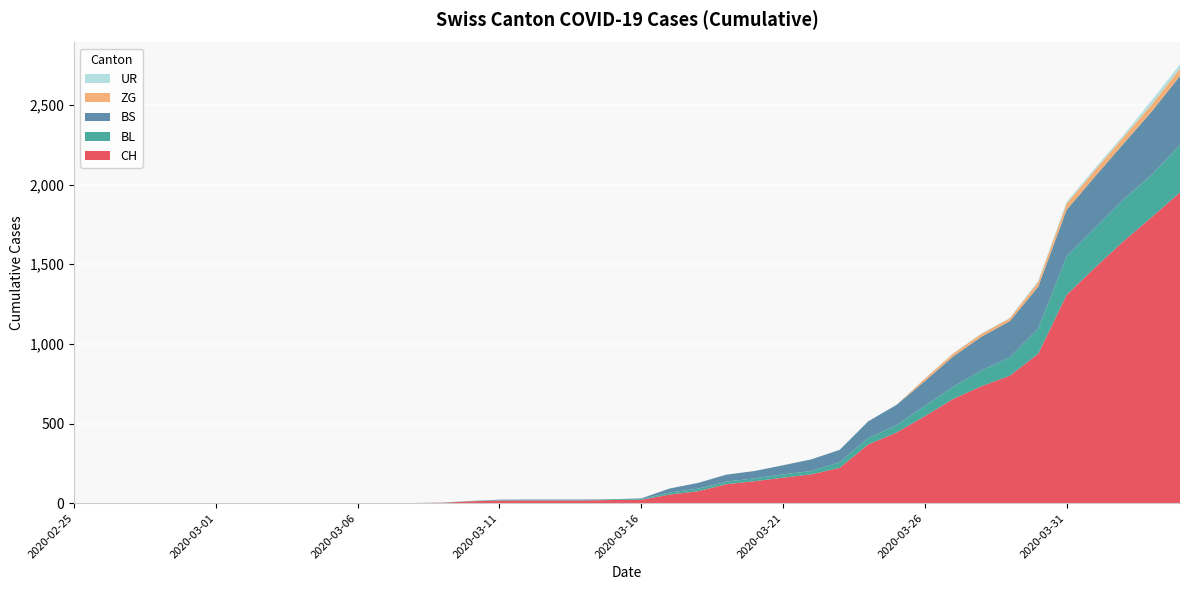

Reading left to right, transcribe all the data shown in this chart.

CH: 2020-02-25=0	2020-02-26=0	2020-02-27=0	2020-02-28=0	2020-02-29=0	2020-03-01=0	2020-03-02=0	2020-03-03=0	2020-03-04=0	2020-03-05=0	2020-03-06=1	2020-03-07=1	2020-03-08=1	2020-03-09=3	2020-03-10=12	2020-03-11=16	2020-03-12=17	2020-03-13=17	2020-03-14=17	2020-03-15=20	2020-03-16=21	2020-03-17=54	2020-03-18=75	2020-03-19=119	2020-03-20=138	2020-03-21=160	2020-03-22=181	2020-03-23=222	2020-03-24=368	2020-03-25=443	2020-03-26=546	2020-03-27=654	2020-03-28=734	2020-03-29=800	2020-03-30=938	2020-03-31=1307	2020-04-01=1478	2020-04-02=1643	2020-04-03=1795	2020-04-04=1950
BL: 2020-02-25=0	2020-02-26=0	2020-02-27=0	2020-02-28=0	2020-02-29=0	2020-03-01=0	2020-03-02=0	2020-03-03=0	2020-03-04=0	2020-03-05=0	2020-03-06=0	2020-03-07=0	2020-03-08=0	2020-03-09=1	2020-03-10=2	2020-03-11=2	2020-03-12=2	2020-03-13=2	2020-03-14=2	2020-03-15=5	2020-03-16=5	2020-03-17=13	2020-03-18=16	2020-03-19=16	2020-03-20=18	2020-03-21=21	2020-03-22=21	2020-03-23=35	2020-03-24=40	2020-03-25=46	2020-03-26=65	2020-03-27=76	2020-03-28=100	2020-03-29=115	2020-03-30=158	2020-03-31=242	2020-04-01=249	2020-04-02=262	2020-04-03=266	2020-04-04=298
BS: 2020-02-25=0	2020-02-26=0	2020-02-27=0	2020-02-28=0	2020-02-29=0	2020-03-01=0	2020-03-02=0	2020-03-03=0	2020-03-04=0	2020-03-05=0	2020-03-06=0	2020-03-07=0	2020-03-08=0	2020-03-09=0	2020-03-10=0	2020-03-11=4	2020-03-12=4	2020-03-13=4	2020-03-14=4	2020-03-15=0	2020-03-16=4	2020-03-17=25	2020-03-18=36	2020-03-19=44	2020-03-20=46	2020-03-21=57	2020-03-22=73	2020-03-23=78	2020-03-24=105	2020-03-25=128	2020-03-26=155	2020-03-27=191	2020-03-28=211	2020-03-29=228	2020-03-30=263	2020-03-31=292	2020-04-01=323	2020-04-02=350	2020-04-03=397	2020-04-04=434
ZG: 2020-02-25=0	2020-02-26=0	2020-02-27=0	2020-02-28=0	2020-02-29=0	2020-03-01=0	2020-03-02=0	2020-03-03=0	2020-03-04=0	2020-03-05=0	2020-03-06=0	2020-03-07=0	2020-03-08=0	2020-03-09=0	2020-03-10=0	2020-03-11=0	2020-03-12=0	2020-03-13=0	2020-03-14=0	2020-03-15=0	2020-03-16=0	2020-03-17=0	2020-03-18=0	2020-03-19=0	2020-03-20=0	2020-03-21=0	2020-03-22=0	2020-03-23=0	2020-03-24=0	2020-03-25=0	2020-03-26=15	2020-03-27=18	2020-03-28=18	2020-03-29=18	2020-03-30=29	2020-03-31=39	2020-04-01=40	2020-04-02=41	2020-04-03=44	2020-04-04=46
UR: 2020-02-25=0	2020-02-26=0	2020-02-27=0	2020-02-28=0	2020-02-29=0	2020-03-01=0	2020-03-02=0	2020-03-03=0	2020-03-04=0	2020-03-05=0	2020-03-06=0	2020-03-07=0	2020-03-08=0	2020-03-09=0	2020-03-10=0	2020-03-11=0	2020-03-12=0	2020-03-13=0	2020-03-14=0	2020-03-15=0	2020-03-16=0	2020-03-17=0	2020-03-18=0	2020-03-19=0	2020-03-20=0	2020-03-21=0	2020-03-22=0	2020-03-23=1	2020-03-24=1	2020-03-25=0	2020-03-26=2	2020-03-27=3	2020-03-28=3	2020-03-29=3	2020-03-30=9	2020-03-31=11	2020-04-01=13	2020-04-02=13	2020-04-03=26	2020-04-04=26